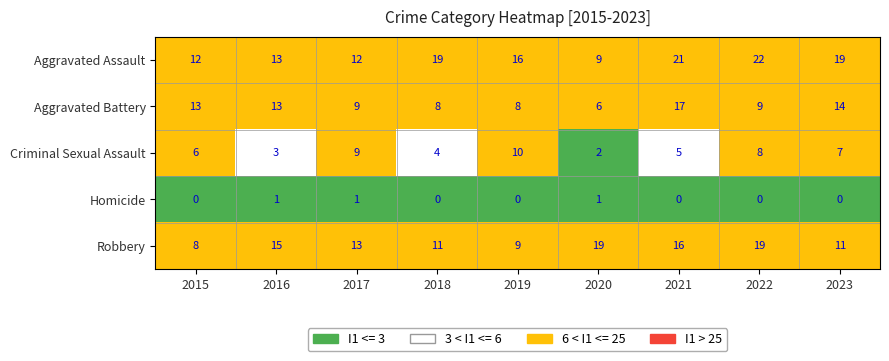

List the series in order of their peak value, highest first.

Aggravated Assault, Robbery, Aggravated Battery, Criminal Sexual Assault, Homicide